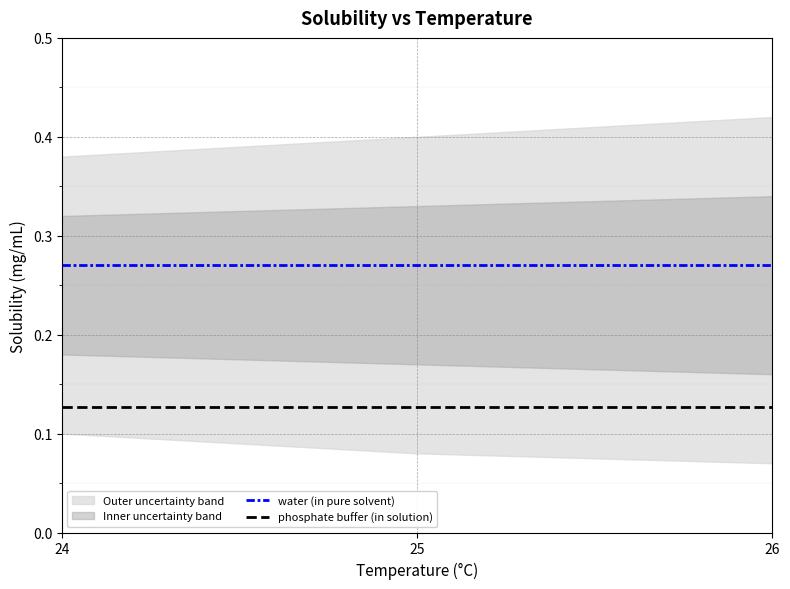

How many lines are shown in the chart?

2